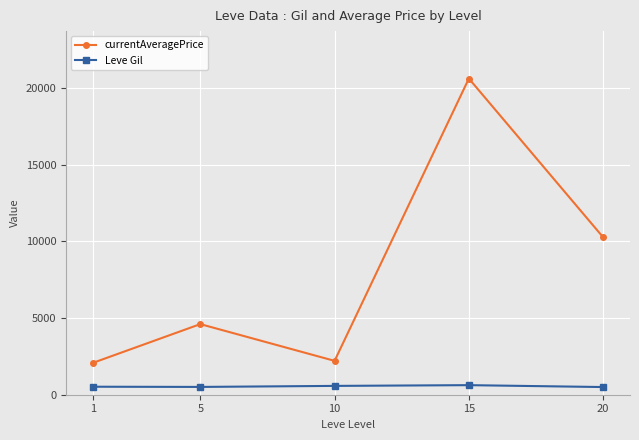

True or false: Leve Gil has a value of 623.3 at 15.

True